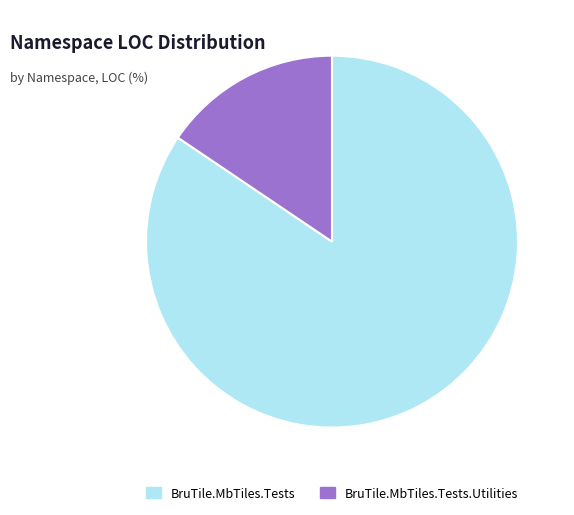

Count the number of slices in the pie.

2